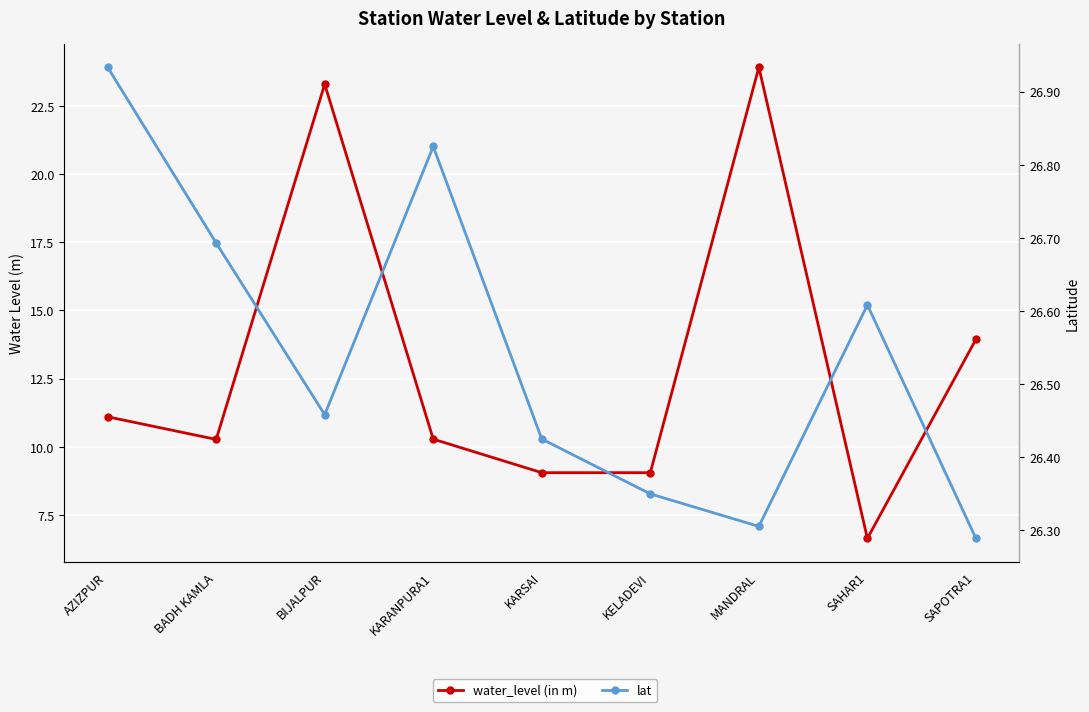

How many series are shown in this chart?

2